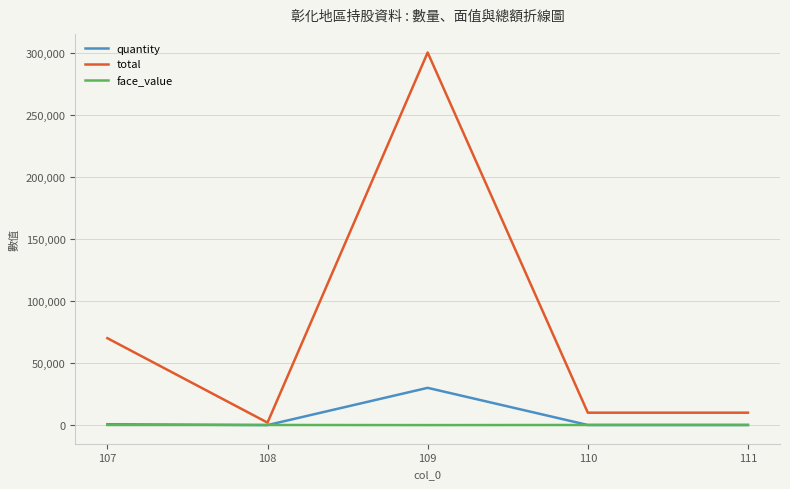

The total series shows 163276 at 109. True or false?

False